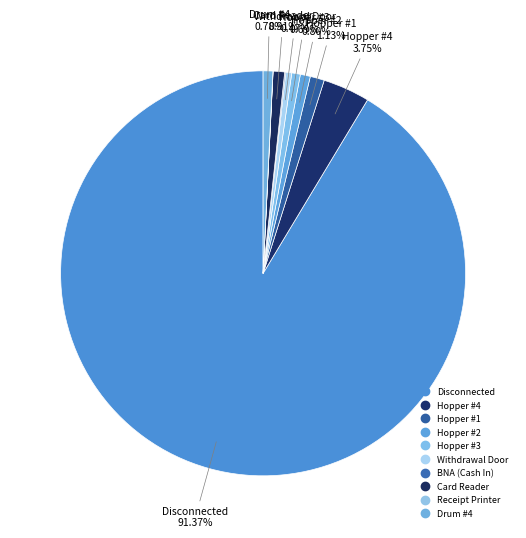

Combined, what portion of the pie is Hopper #2 and Disconnected?

92.2%